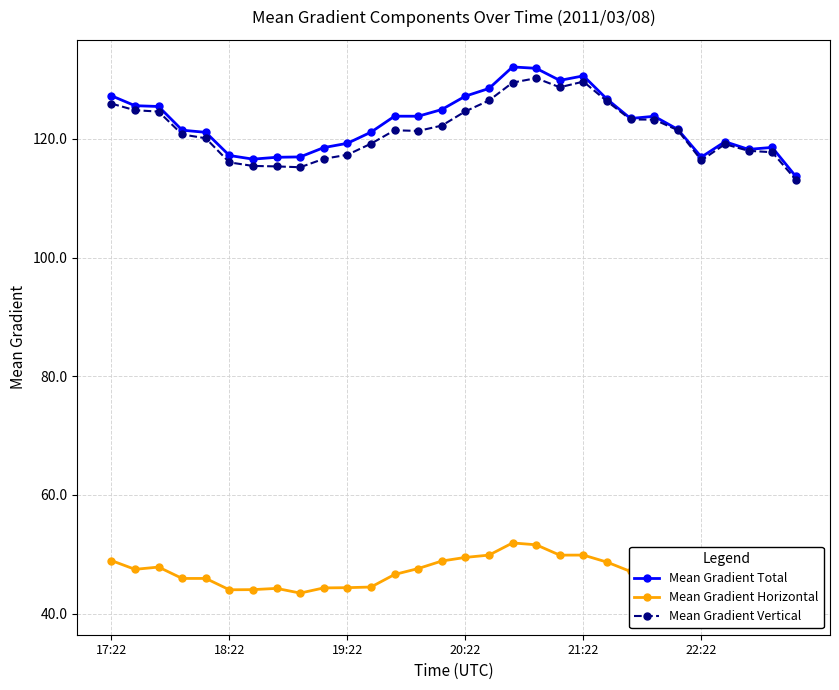

What is the minimum value shown in the chart?

41.0